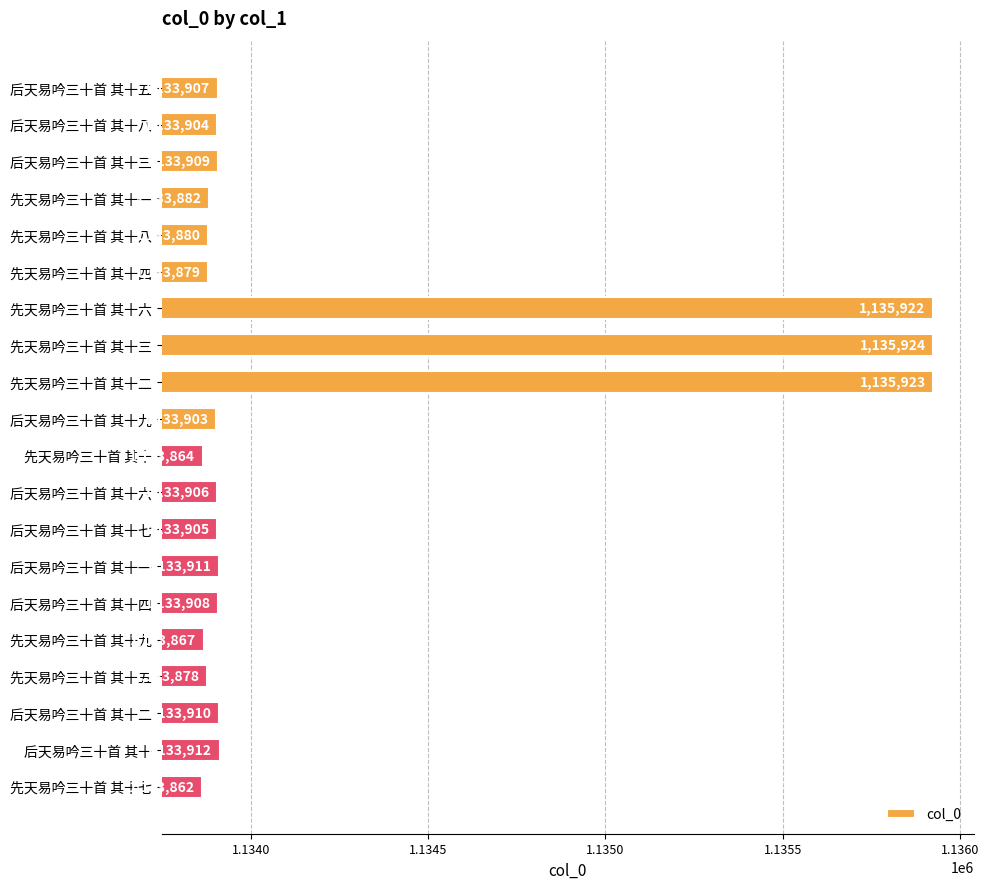

At which category does the chart reach its minimum across all series?

先天易吟三十首 其十七